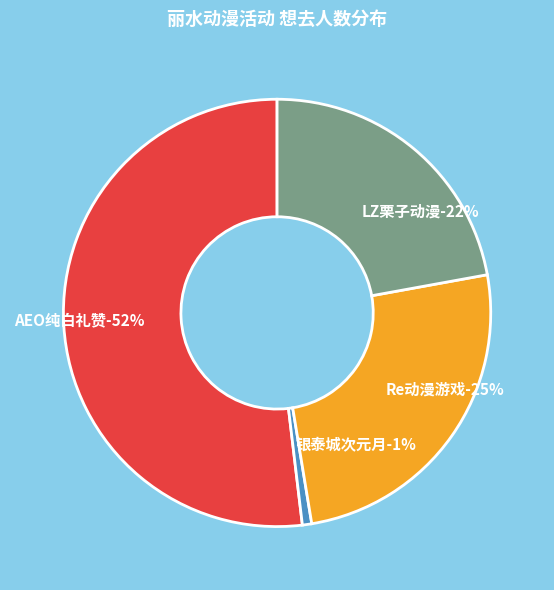

Is 丽水·AEO纯白礼赞动漫嘉年华 the majority of the pie?

Yes